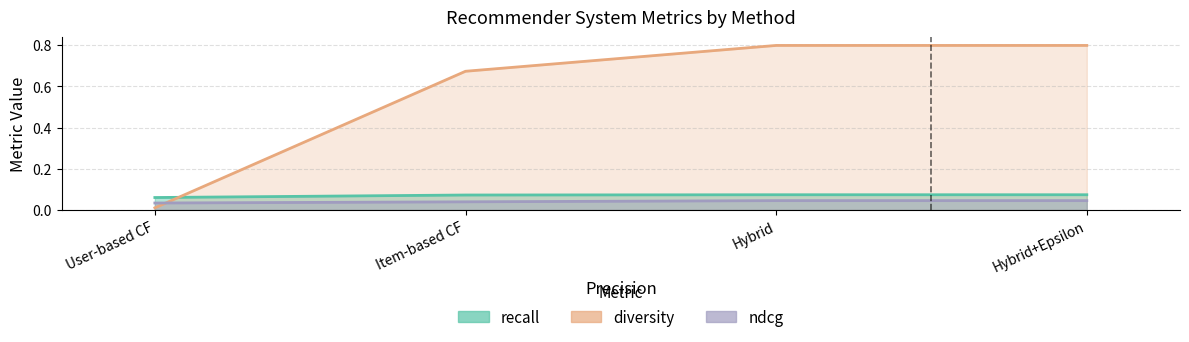

Rank the series at Item-based CF from highest to lowest value.

diversity, recall, ndcg